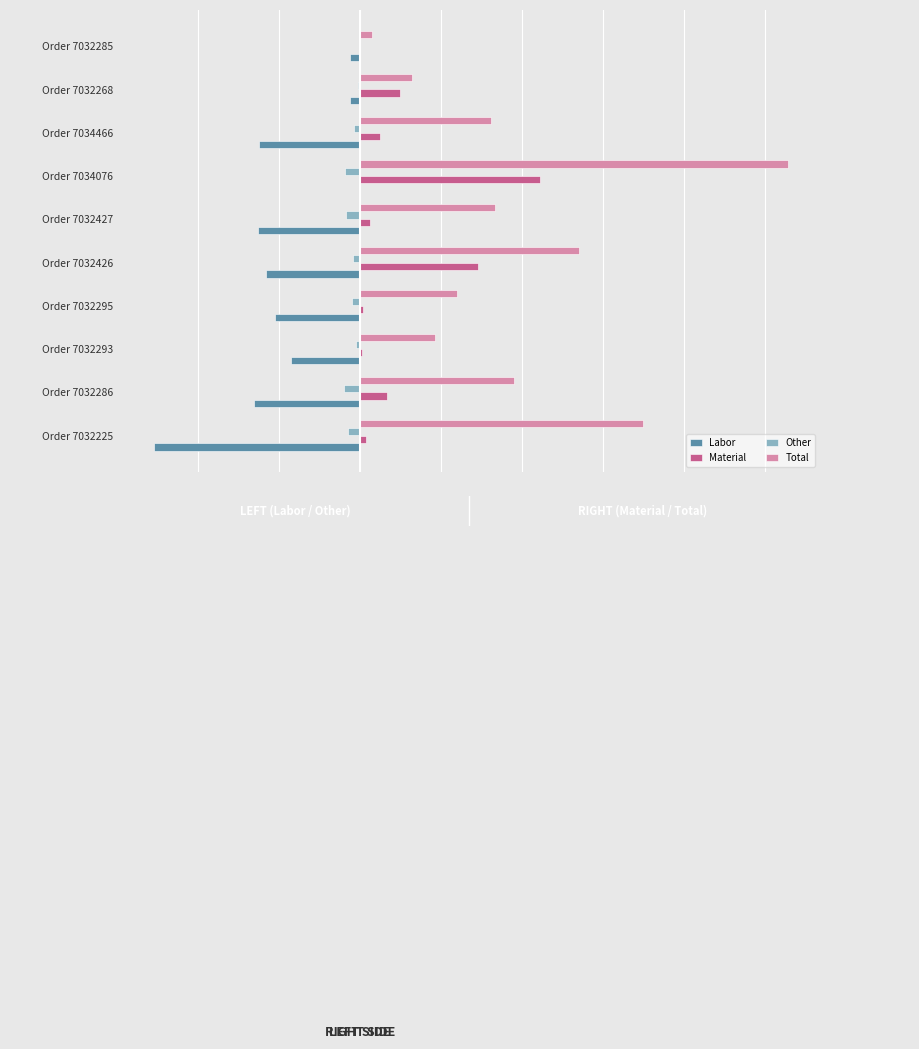

What is the value of the Other bar at the 5th from the left?

-4551.1